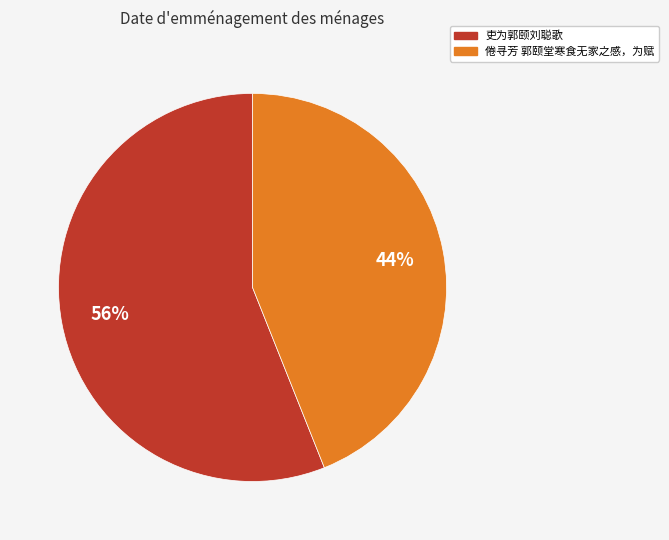

To the nearest percent, what is the difference between the 倦寻芳 郭颐堂寒食无家之感，为赋 and 吏为郭颐刘聪歌 slice percentages?

12%